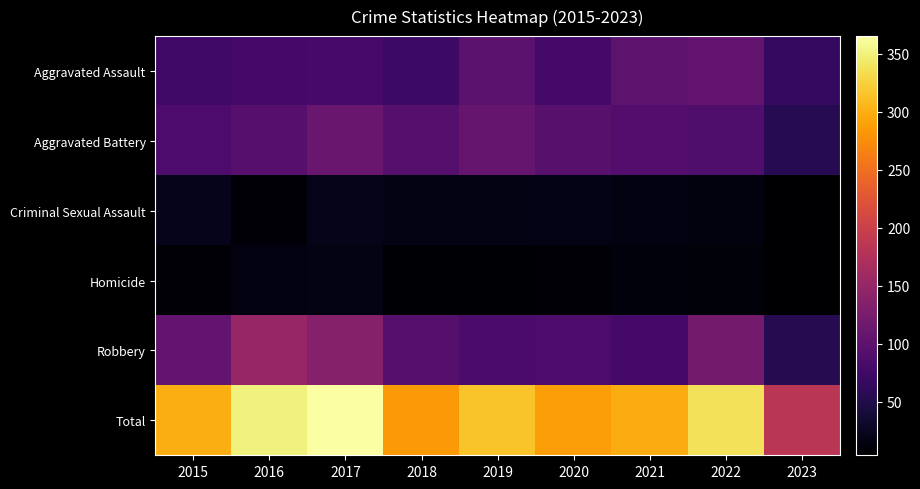

Reading right to left, extract all data points from this chart.

Aggravated Assault: 2023=67	2022=106	2021=101	2020=80	2019=99	2018=73	2017=81	2016=80	2015=77
Aggravated Battery: 2023=55	2022=88	2021=92	2020=96	2019=109	2018=93	2017=111	2016=95	2015=87
Criminal Sexual Assault: 2023=4	2022=13	2021=14	2020=19	2019=17	2018=18	2017=20	2016=9	2015=21
Homicide: 2023=4	2022=10	2021=12	2020=7	2019=6	2018=6	2017=17	2016=15	2015=9
Robbery: 2023=54	2022=120	2021=79	2020=86	2019=84	2018=94	2017=136	2016=151	2015=106
Total: 2023=184	2022=337	2021=298	2020=288	2019=315	2018=284	2017=365	2016=350	2015=300